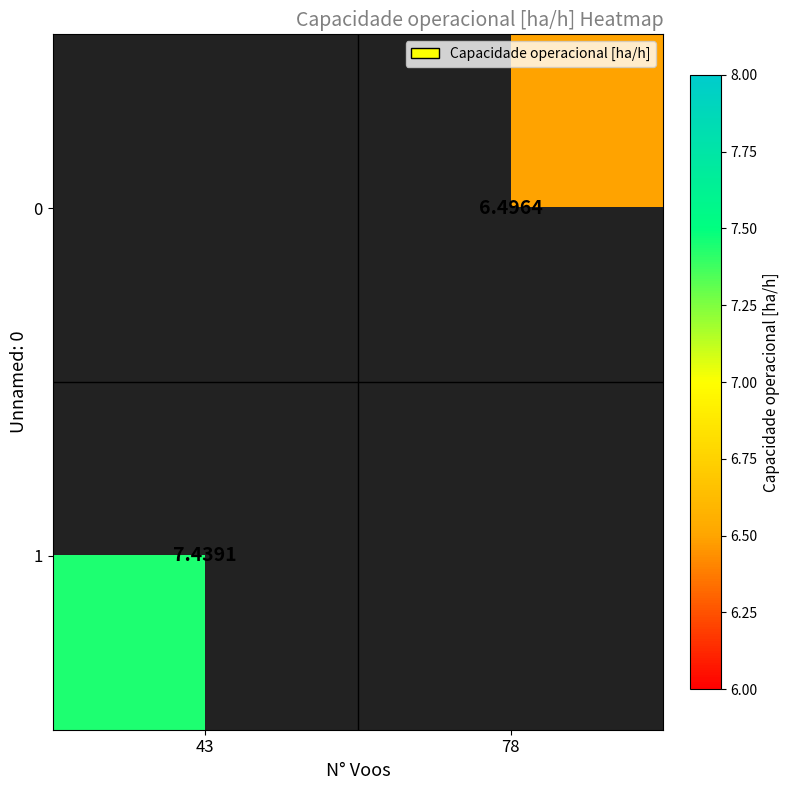

What is the greatest value displayed?

7.4